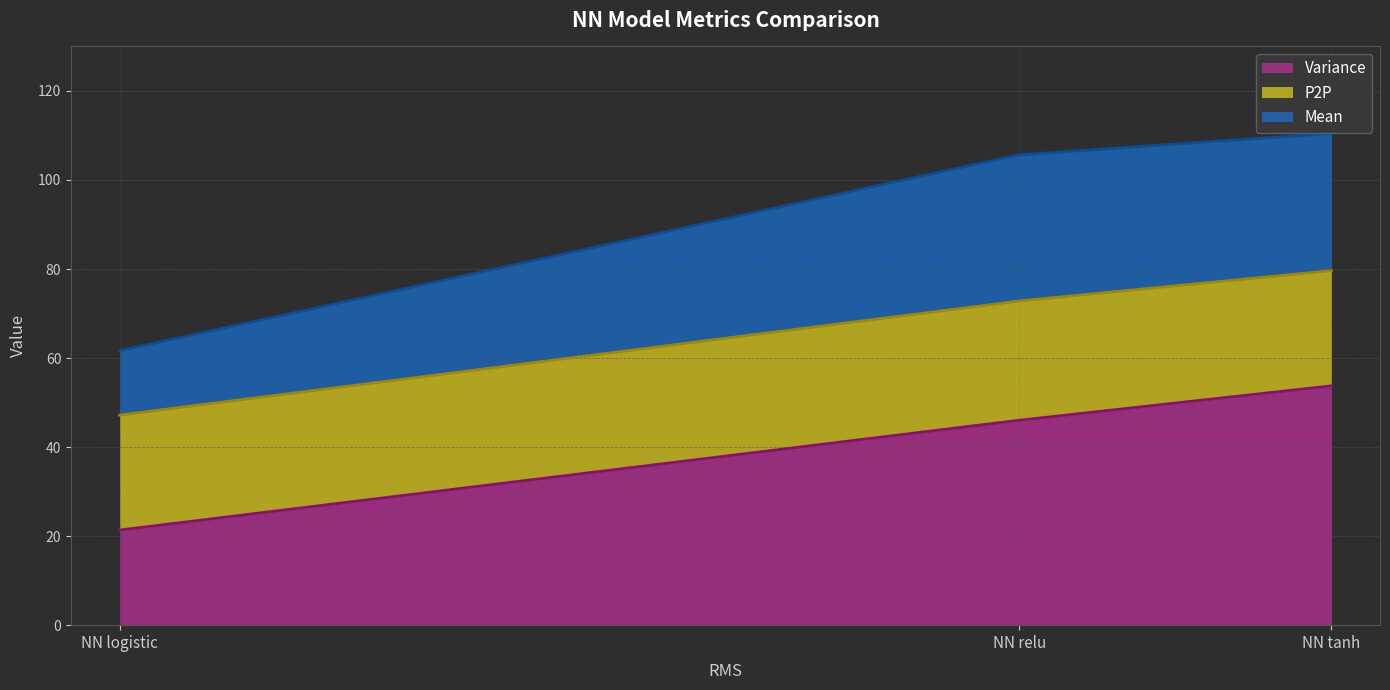

List the labels in order of Variance value, largest first.

NN tanh, NN relu, NN logistic